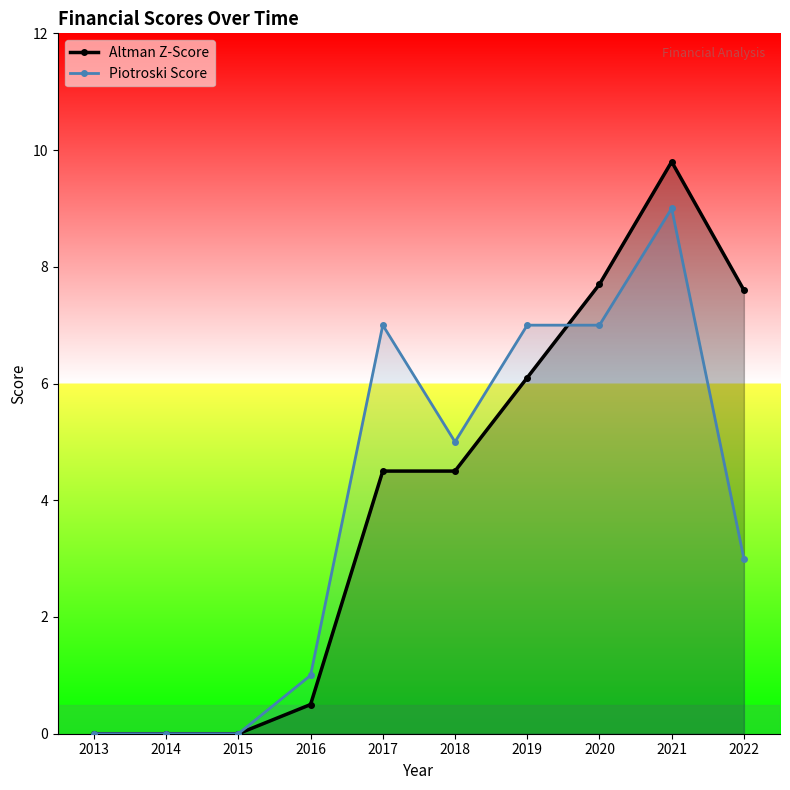

After their last crossing, which series has the higher values: Altman Z-Score or Piotroski Score?

Altman Z-Score